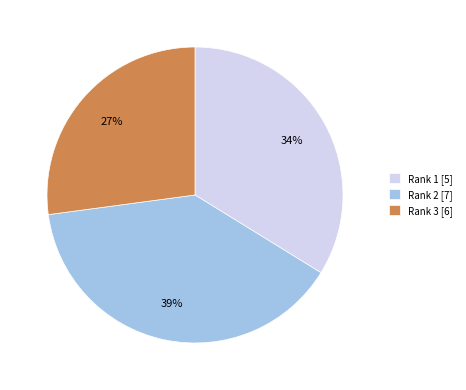

To the nearest percent, what portion does Rank 1 [5] represent?

34%